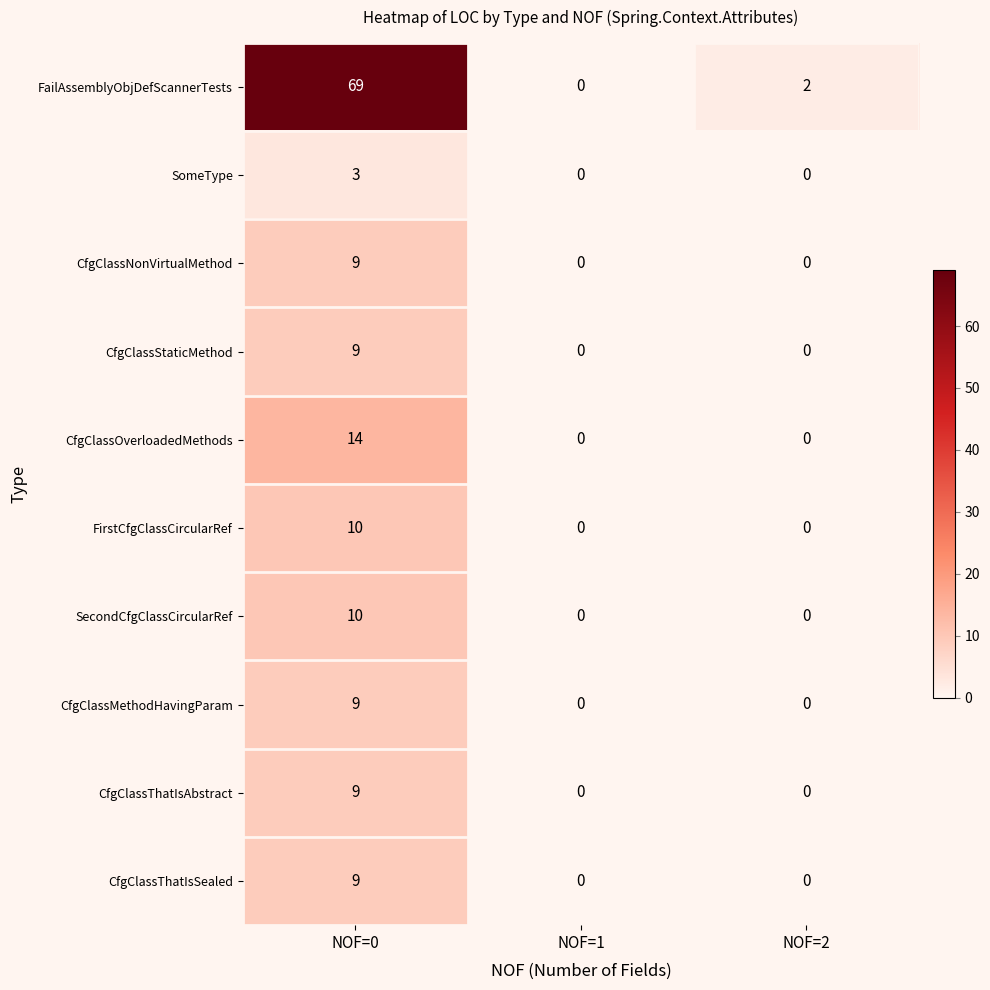

At which category is the sum across all series the highest?

NOF=0